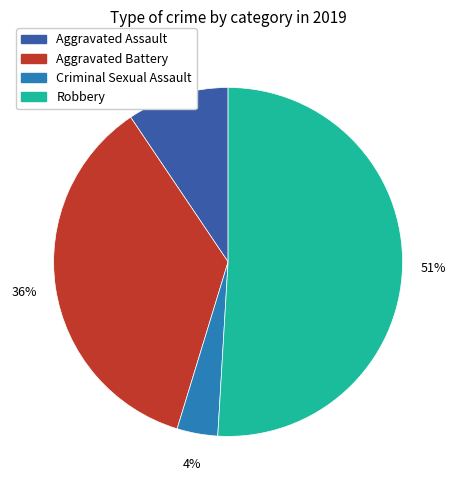

Is there a majority slice in this chart?

Yes